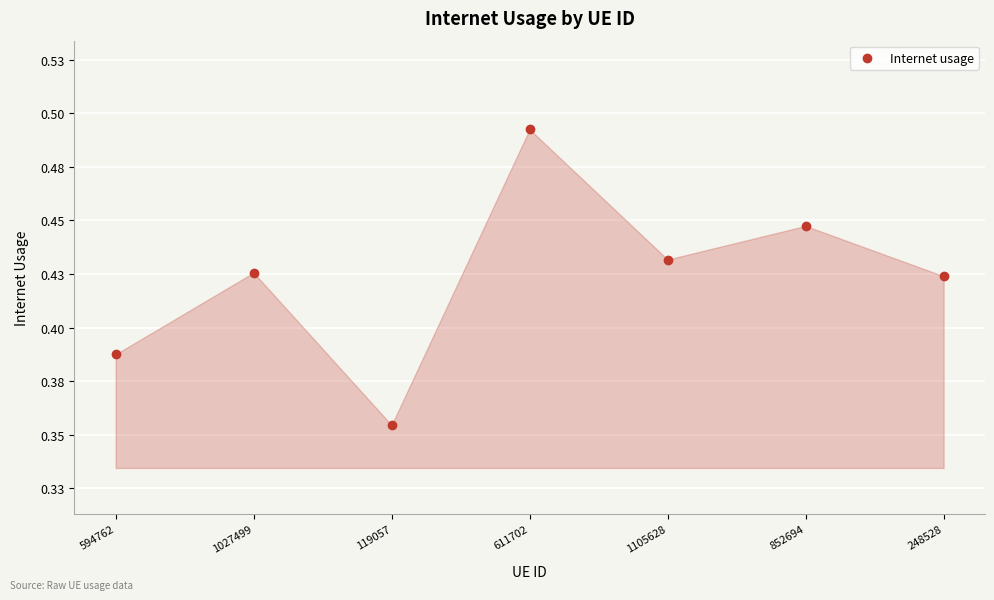

Is this an area chart (filled region under the line)?

Yes